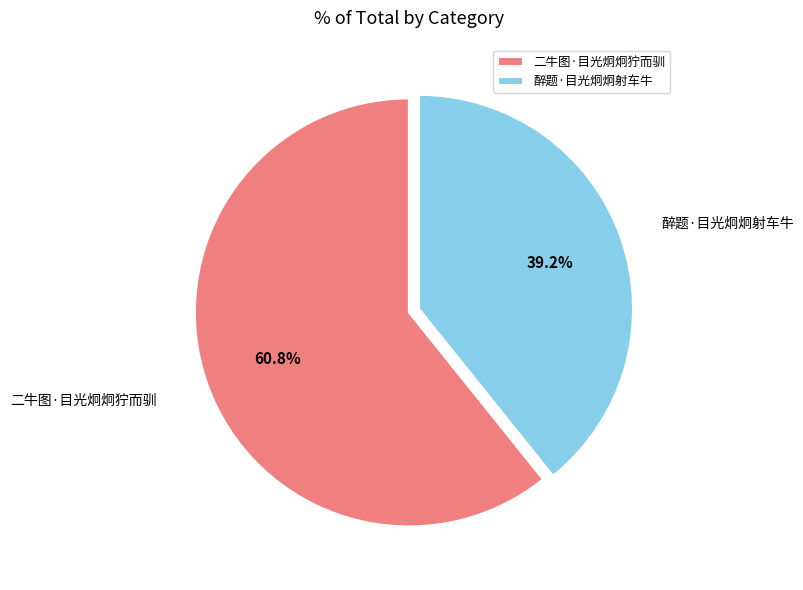

How many segments does this pie chart have?

2